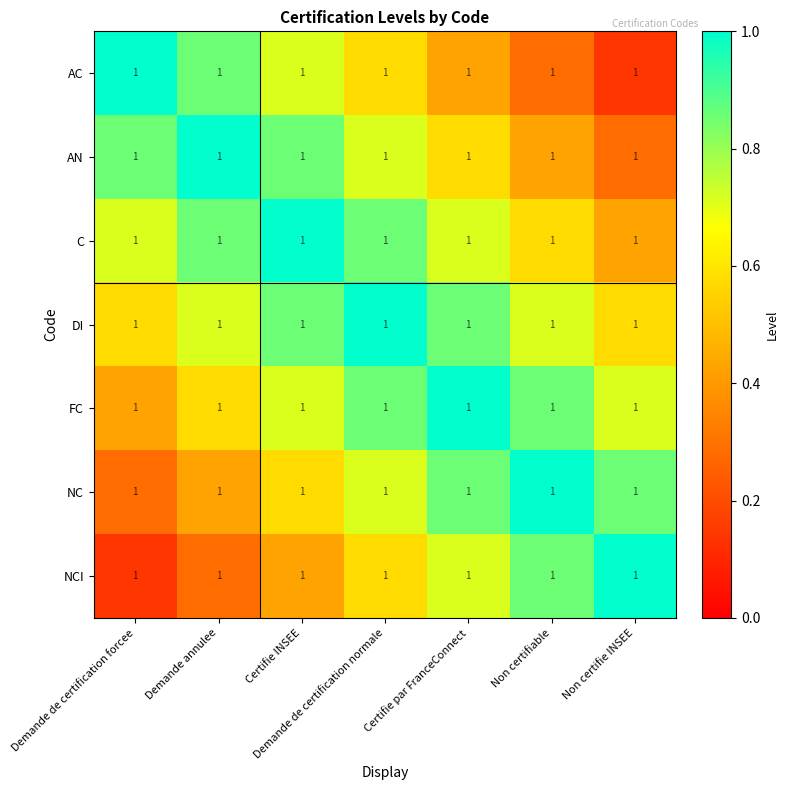

Which category has the lowest value in the AN series?

Non certifie INSEE